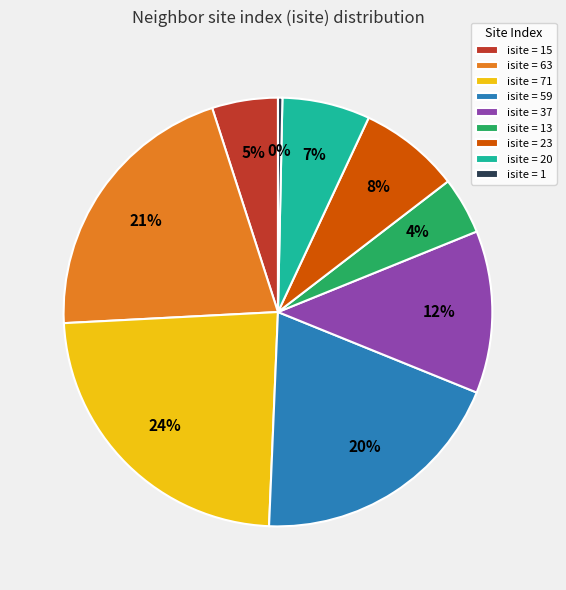

Rank the categories by value from highest to lowest.

isite = 71, isite = 63, isite = 59, isite = 37, isite = 23, isite = 20, isite = 15, isite = 13, isite = 1